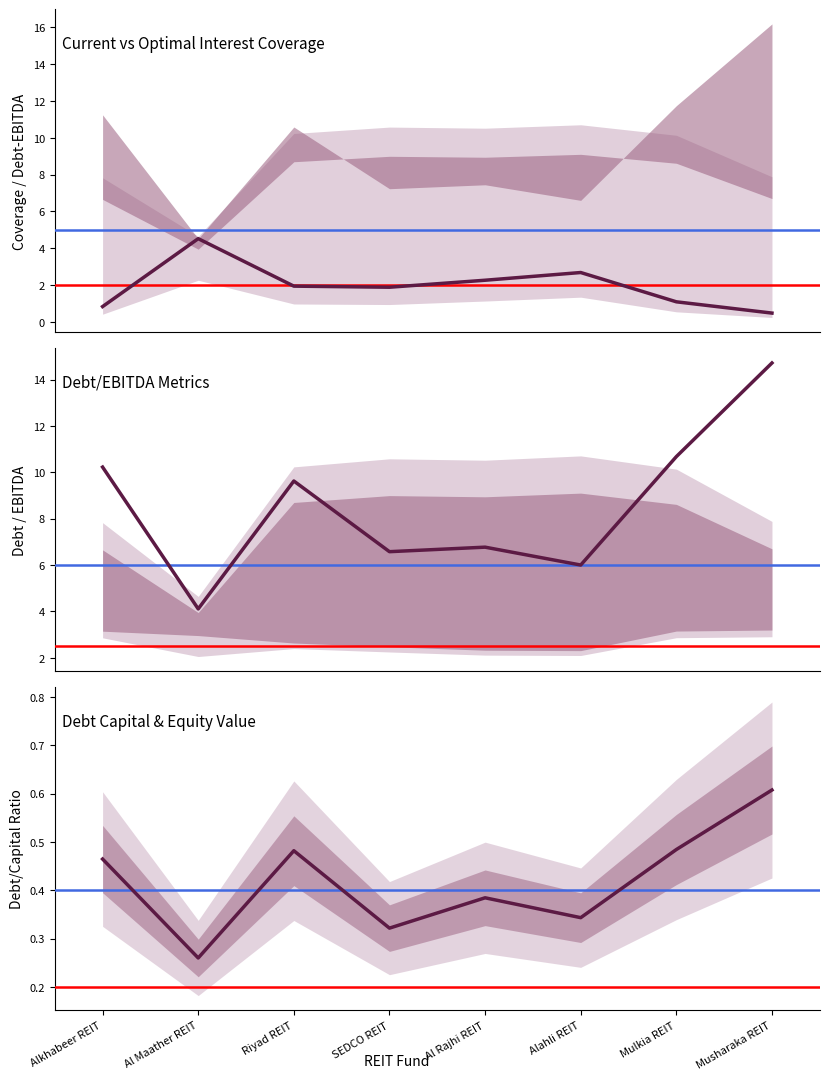

Rank the series at SEDCO REIT from highest to lowest value.

Current Debt Ebitda, Current Interest Coverage, Current Debt Capital